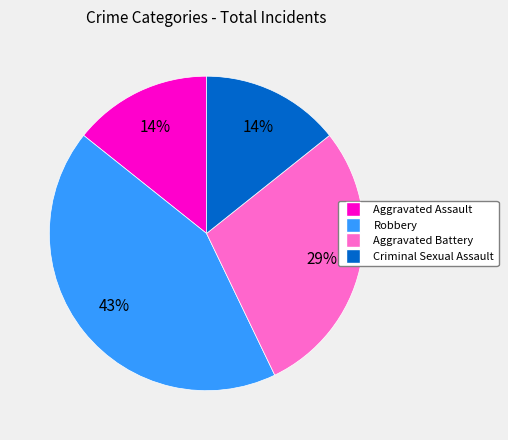

To the nearest percent, what is the difference between the largest and smallest slice percentages?

29%